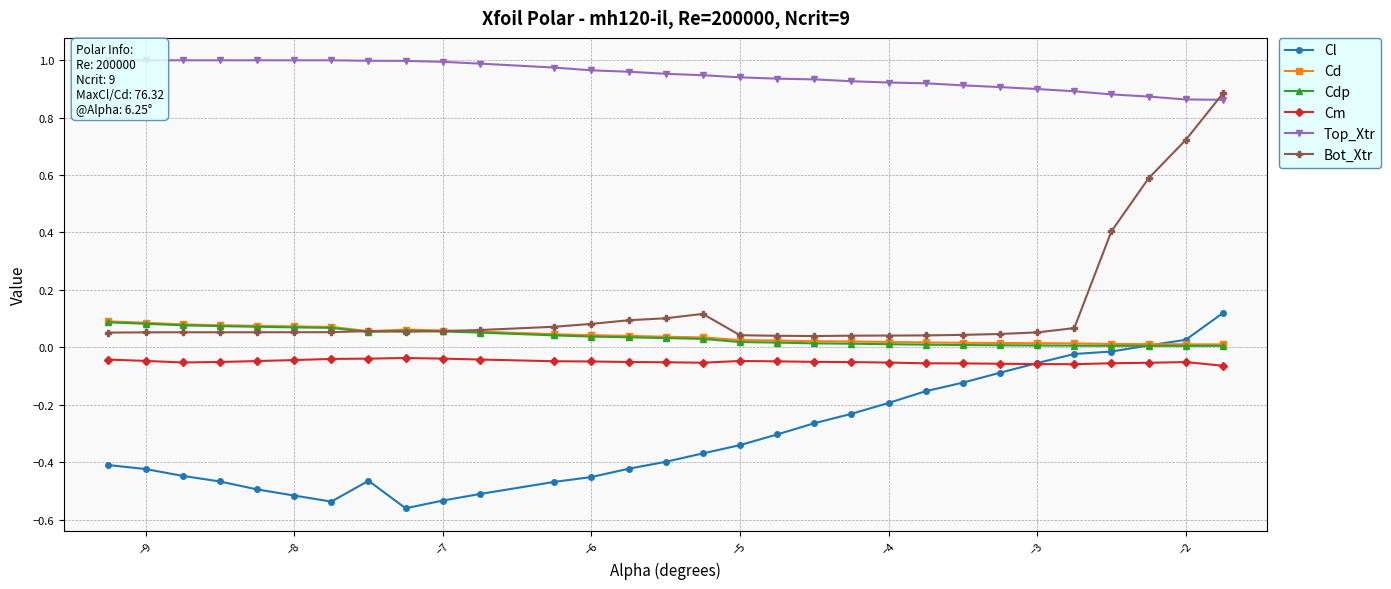

What is the maximum value for Bot_Xtr?

0.9